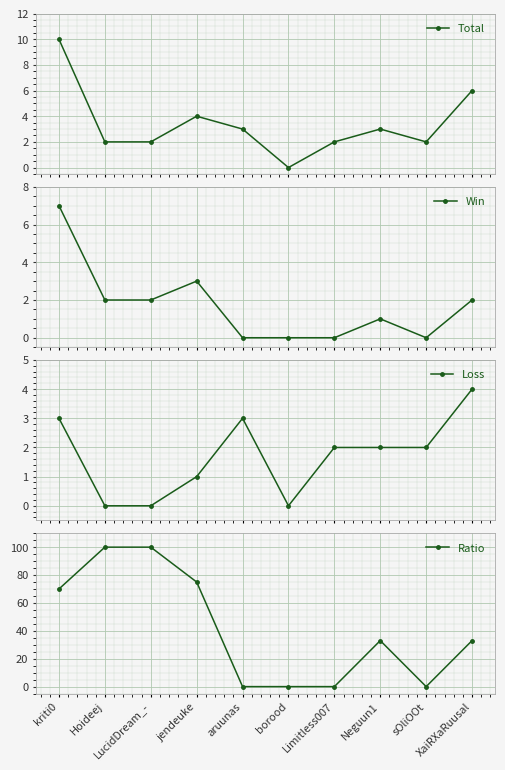

How many values in Loss are above zero?

7